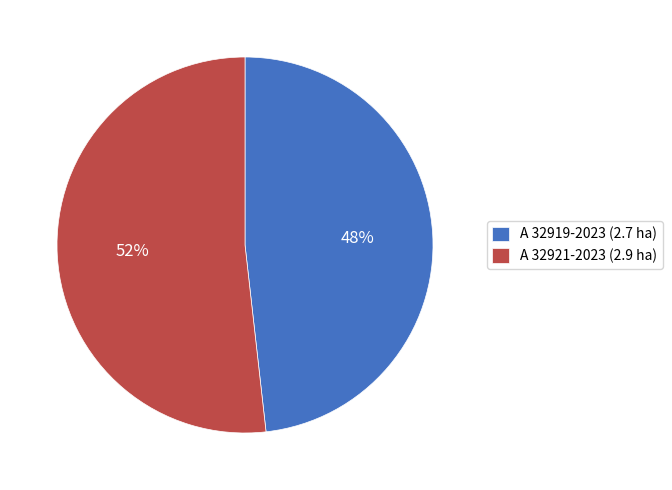

To the nearest percent, what is the combined percentage of A 32921-2023 and A 32919-2023?

100%